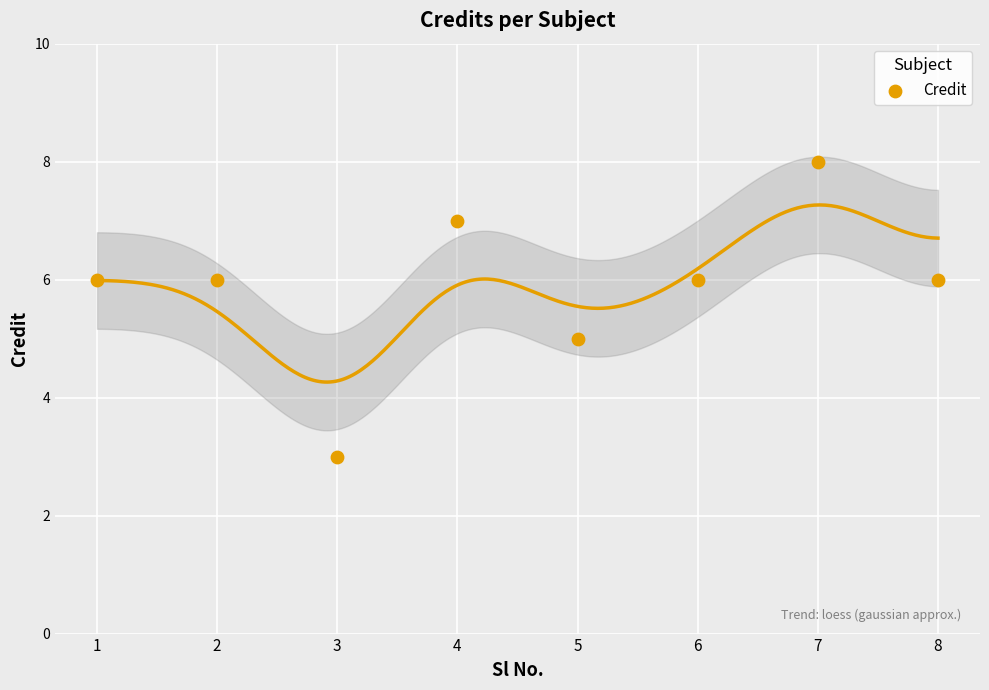

What is the average X value?

4